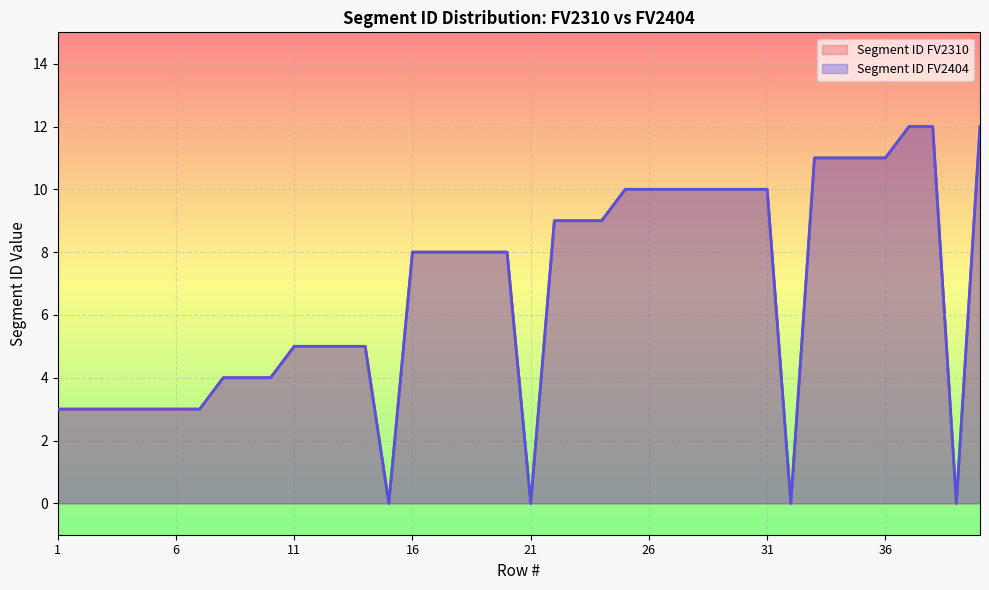

True or false: Segment ID FV2404 and Segment ID FV2310 cross at least once.

False